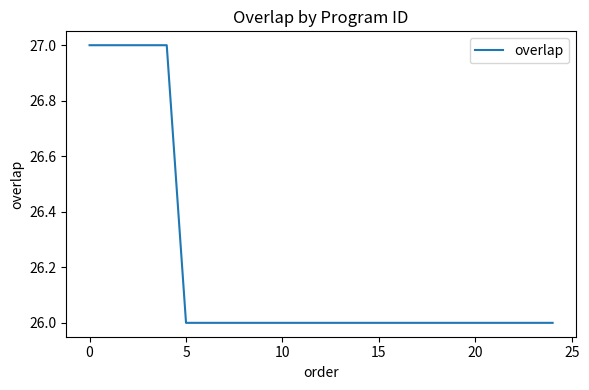

What is the difference between the second highest and second lowest values?

1